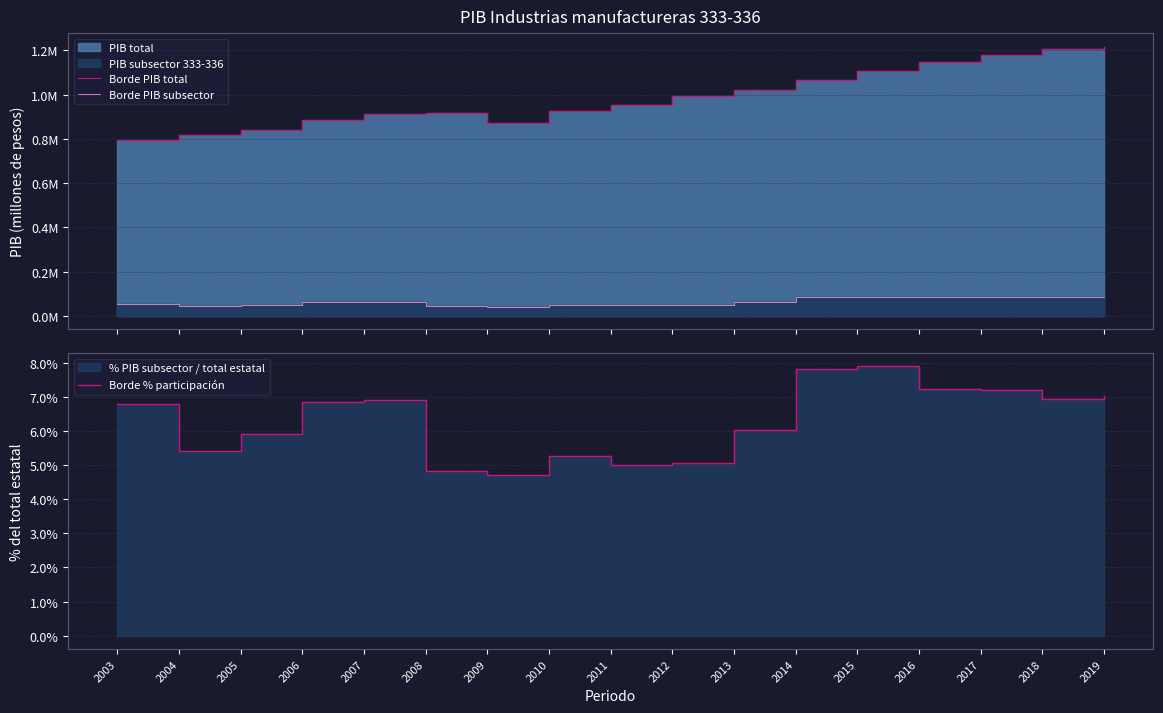

Which category has the lowest value in the Borde PIB total series?

2003